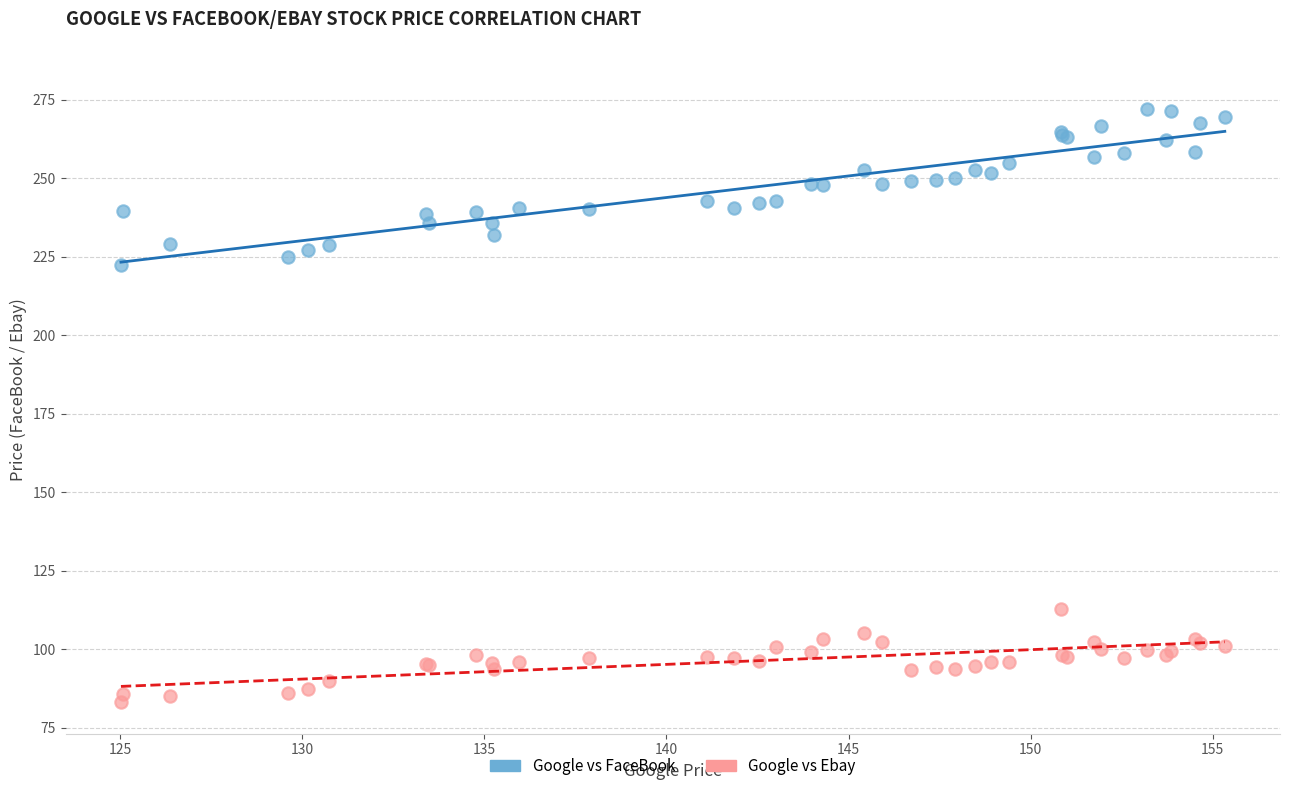

What are all the series names shown in the legend?

Google vs FaceBook, Google vs Ebay